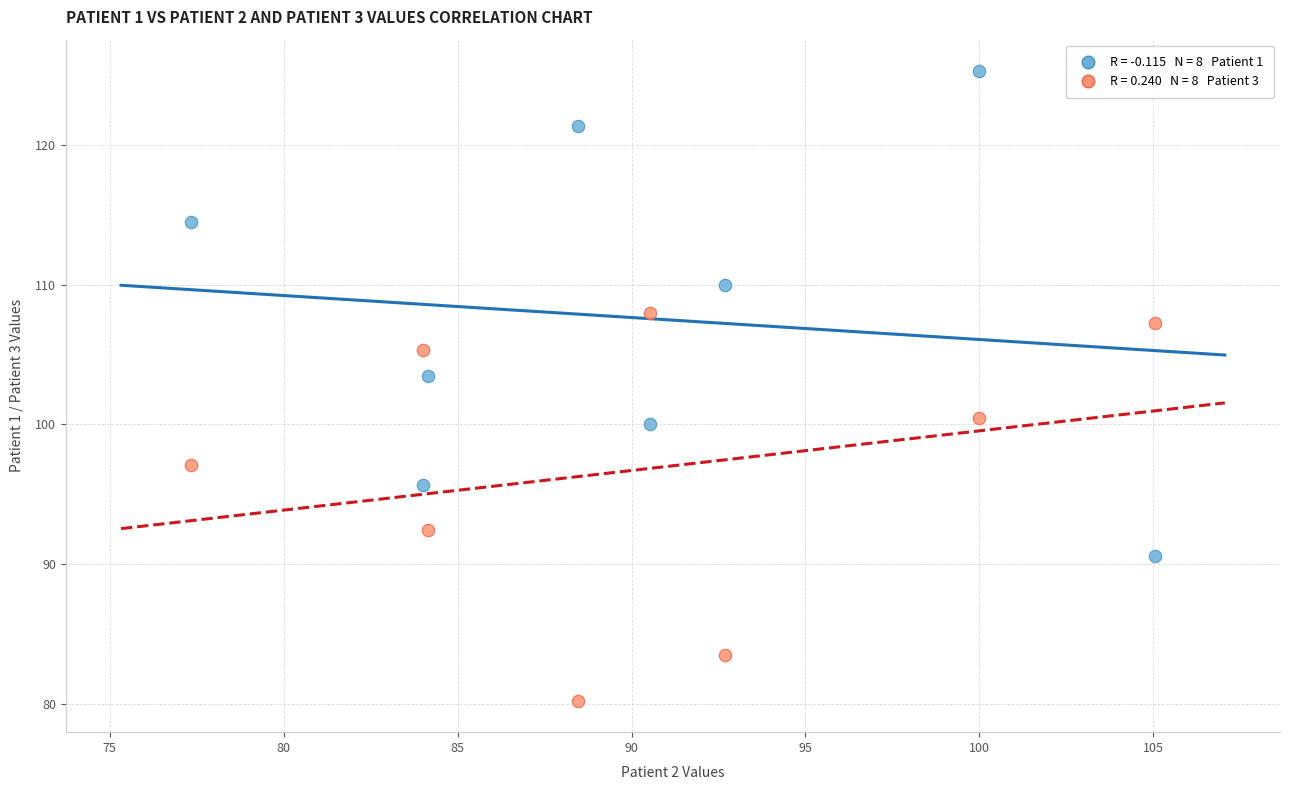

Across all data points, what is the range of Y values (max minus min)?

45.0